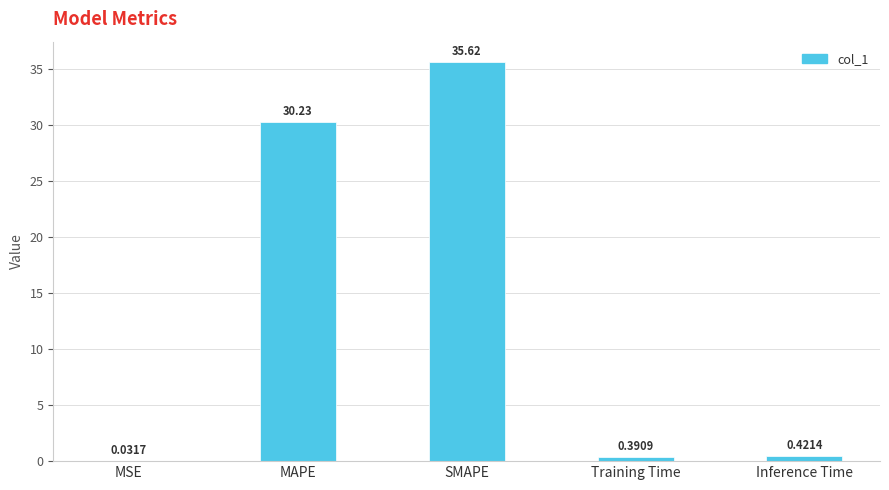

Is it true that the value at MAPE is 30.2?

True